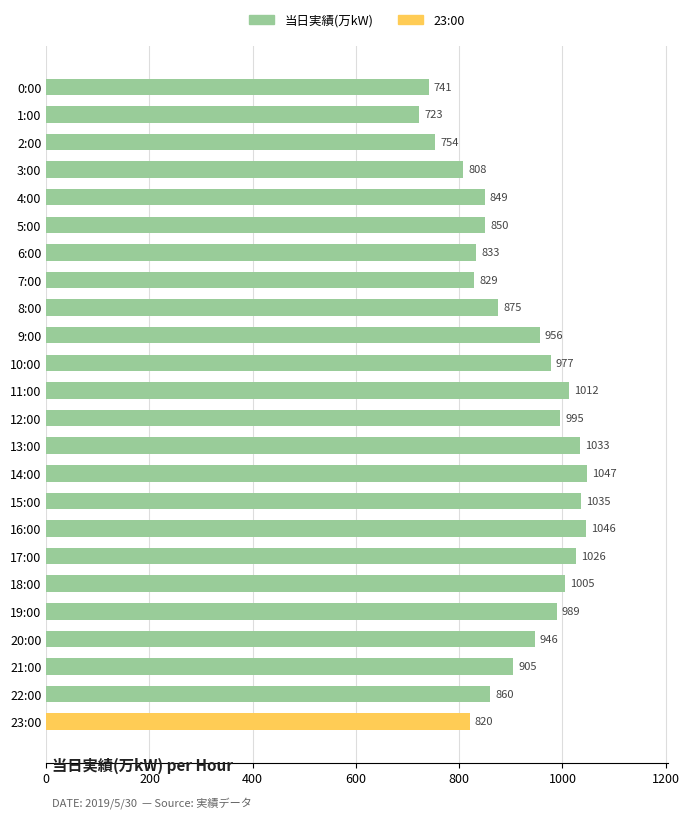

What position from the bottom is 8:00?

16